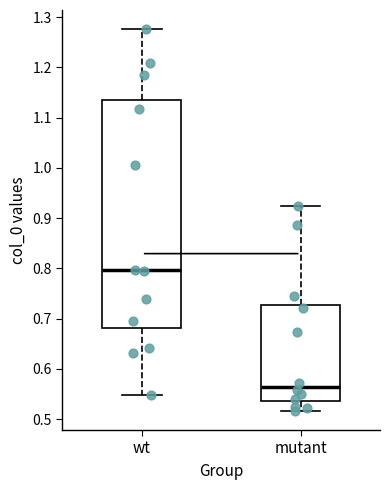

Which box is the tallest, from its lower edge to its upper edge?

wt